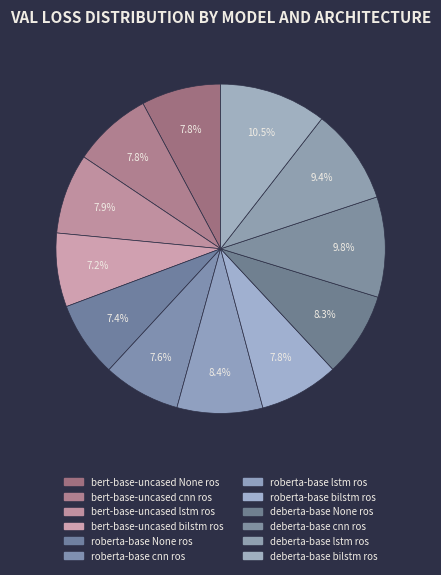

Count the number of slices in the pie.

12